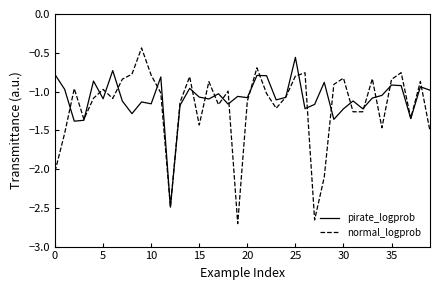

Which series has the largest range (max minus min)?

normal_logprob